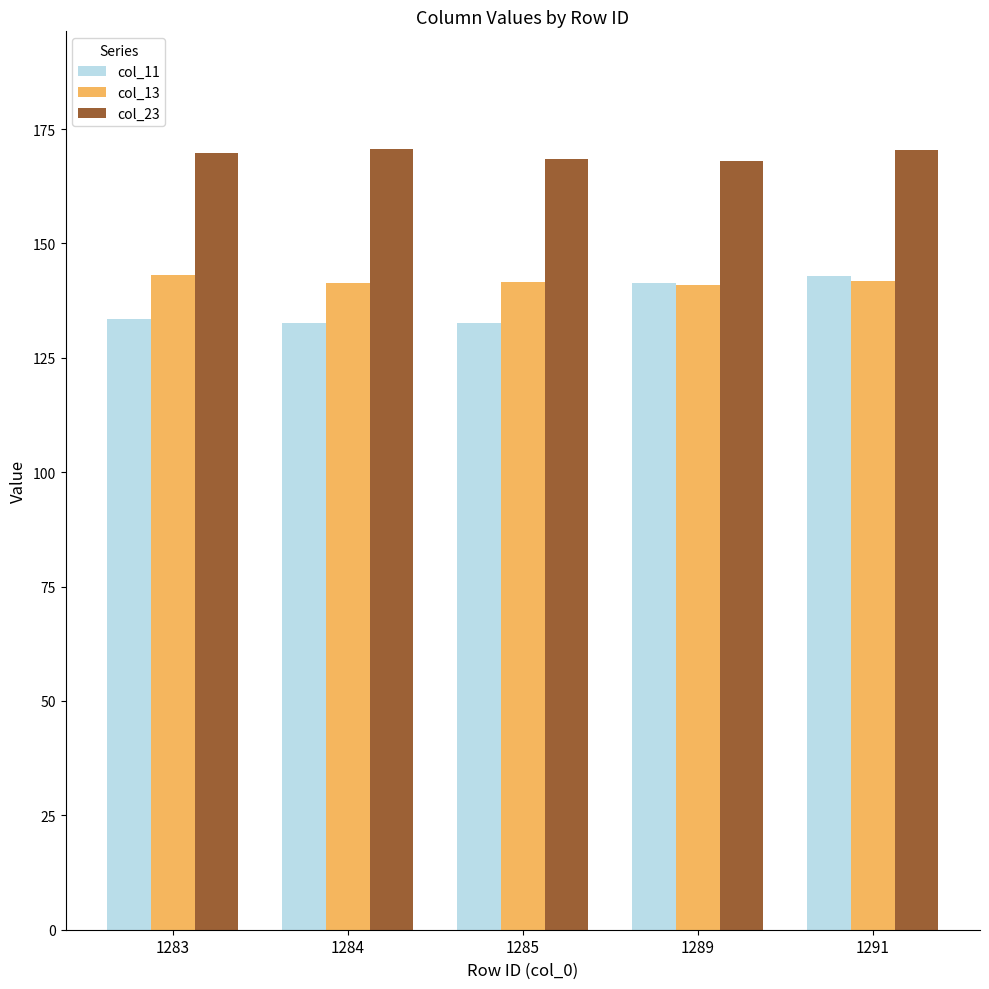

What are all the series names shown in the legend?

col_11, col_13, col_23